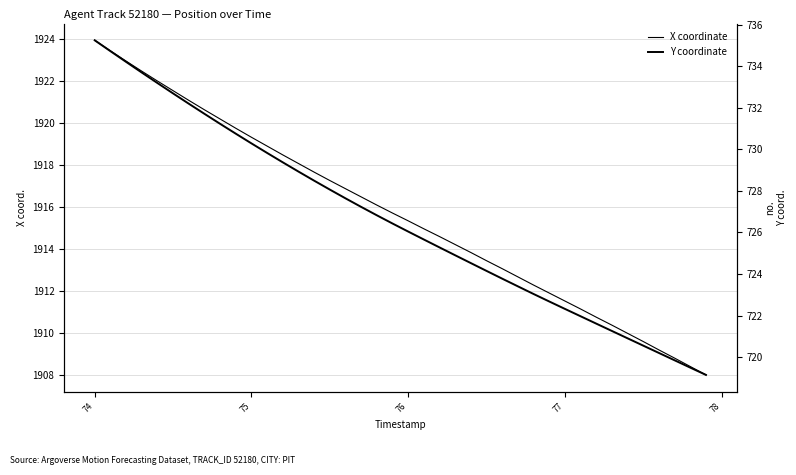

Is this an area chart (filled region under the line)?

No